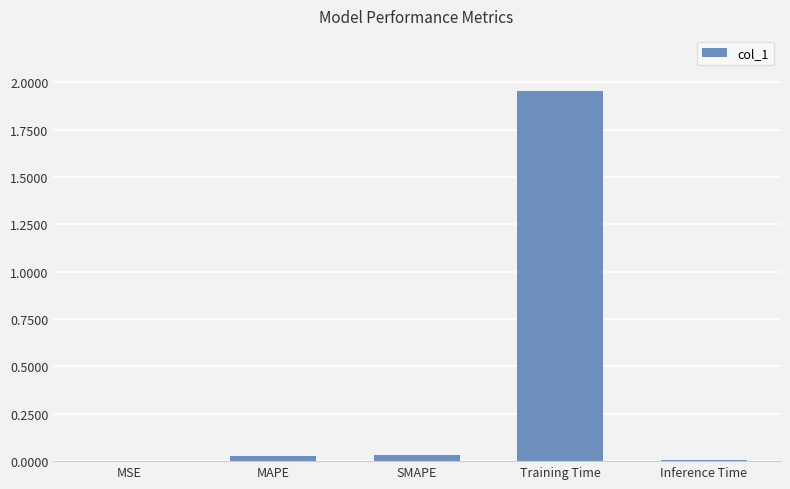

The chart shows a value of 0.0 at MSE. True or false?

True